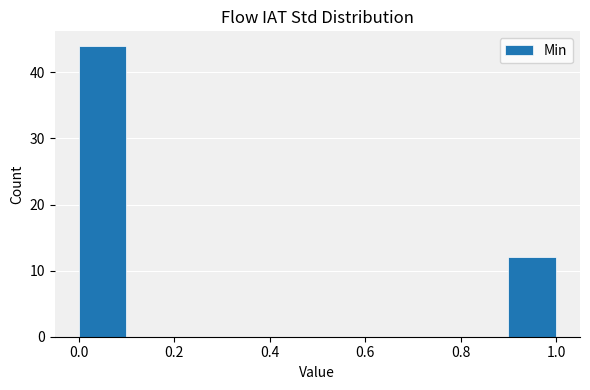

Reading left to right, transcribe this chart: for each bar, give the range it covers on the x-axis and its height. The values are not printed on the chart, so give them approximately, as read against the axis.

0.0 to 0.1: 44
0.1 to 0.2: 0
0.2 to 0.3: 0
0.3 to 0.4: 0
0.4 to 0.5: 0
0.5 to 0.6: 0
0.6 to 0.7: 0
0.7 to 0.8: 0
0.8 to 0.9: 0
0.9 to 1.0: 12